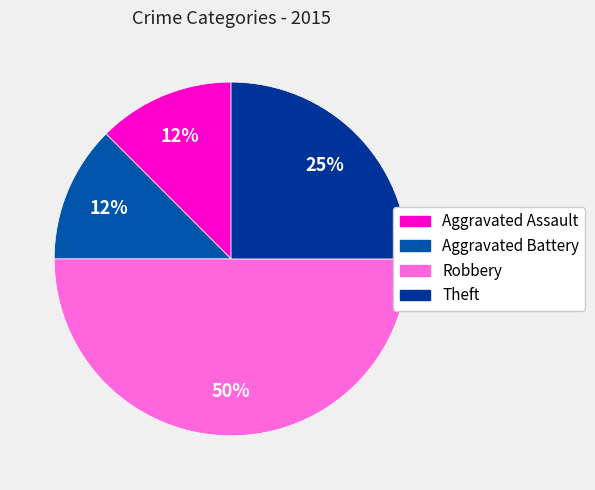

To the nearest percent, what is the difference between the largest and smallest slice percentages?

38%